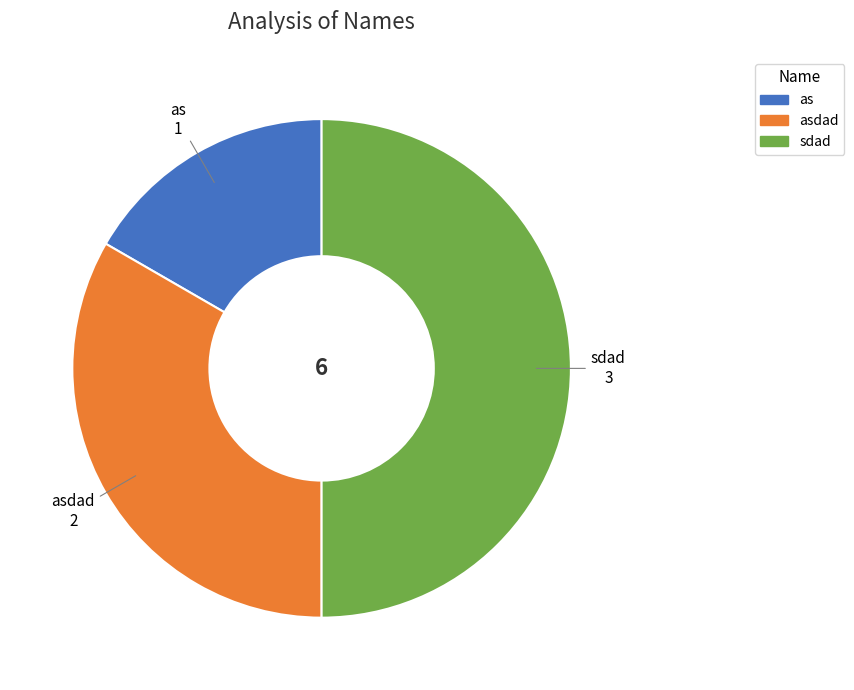

How many segments does this pie chart have?

3